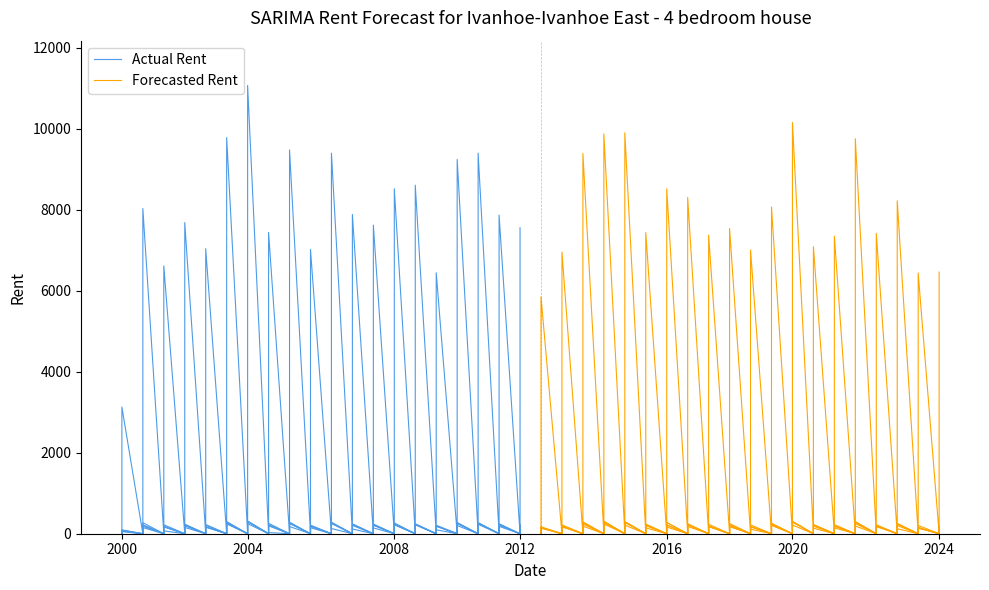

What are all the series names shown in the legend?

Actual Rent, Forecasted Rent